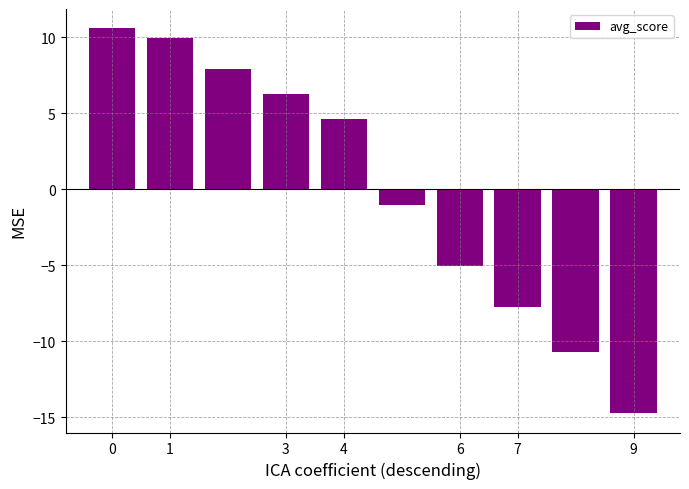

How many positive values are there?

5